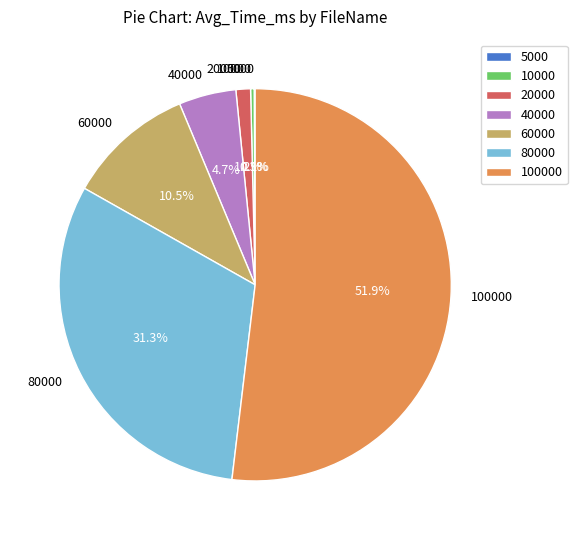

Which has a higher value, 20000 or 10000?

20000